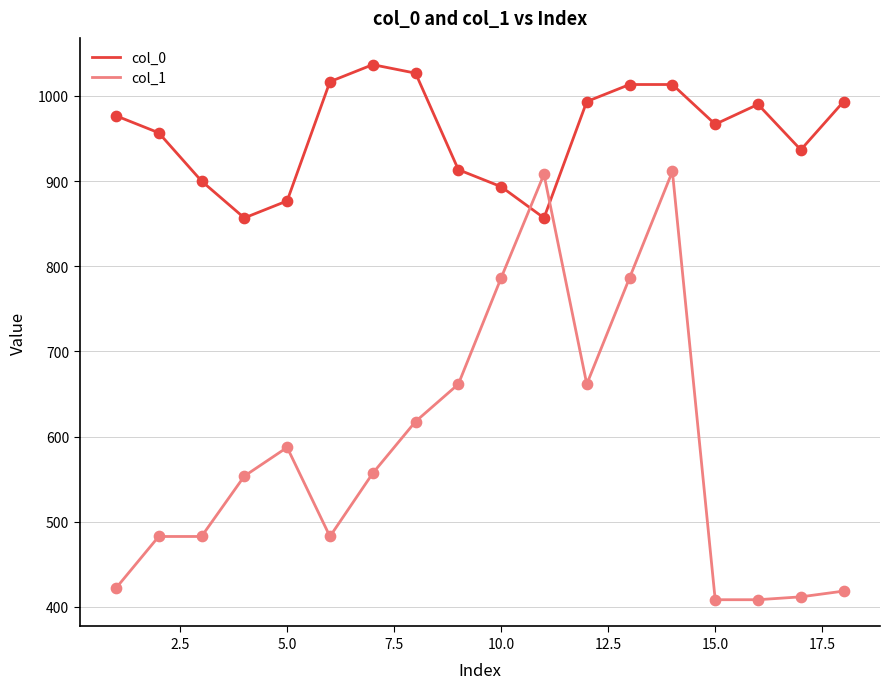

Which series has the largest total across all categories?

col_0